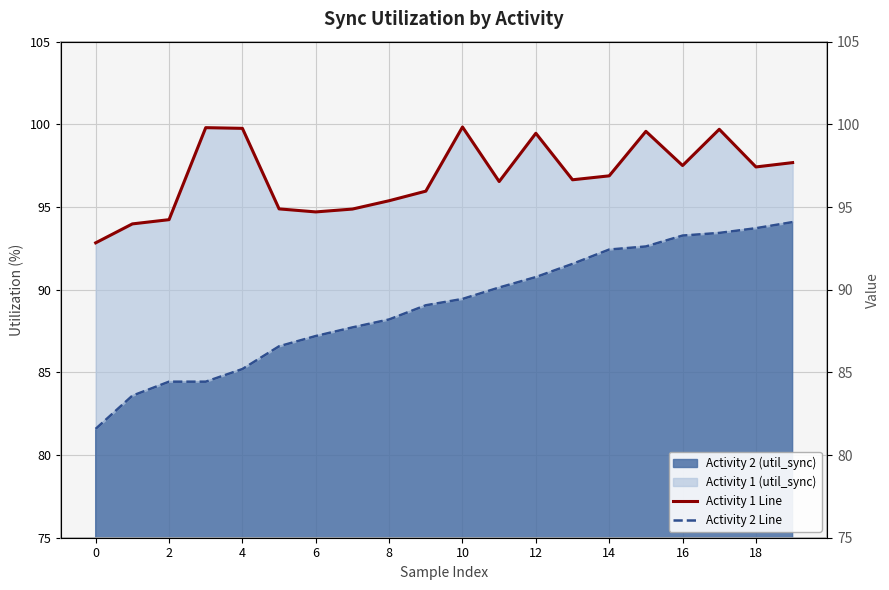

At which category does the chart reach its peak across all series?

10